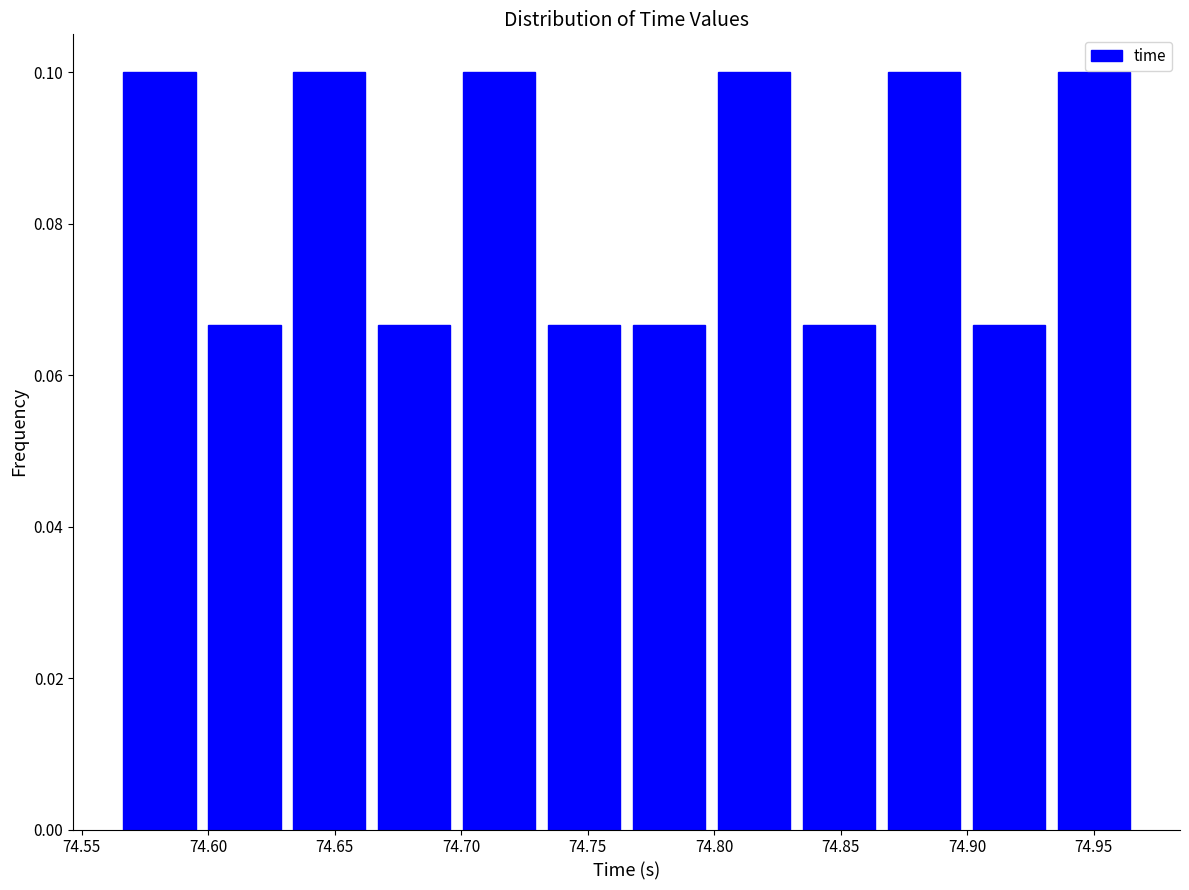

Reading left to right, transcribe this chart: for each bar, give the range it covers on the x-axis and its height. Neither the bar edges nor the heights are printed on the chart, so give them approximately, as read against the axes.

74.565 to 74.600: 0.100
74.600 to 74.630: 0.066
74.630 to 74.665: 0.100
74.665 to 74.700: 0.066
74.700 to 74.730: 0.100
74.730 to 74.765: 0.066
74.765 to 74.800: 0.066
74.800 to 74.835: 0.100
74.835 to 74.865: 0.066
74.865 to 74.900: 0.100
74.900 to 74.935: 0.066
74.935 to 74.965: 0.100